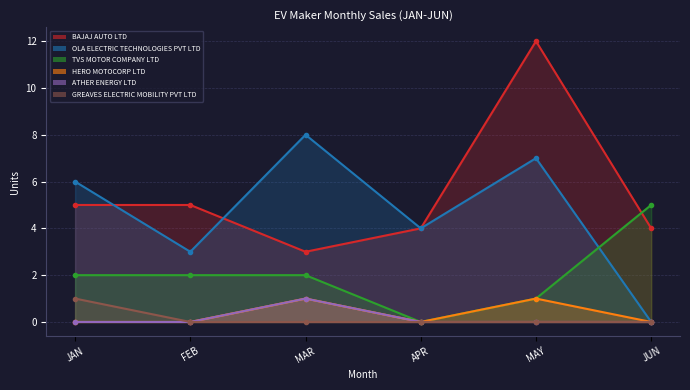

True or false: TVS MOTOR COMPANY LTD and GREAVES ELECTRIC MOBILITY PVT LTD cross at least once.

False